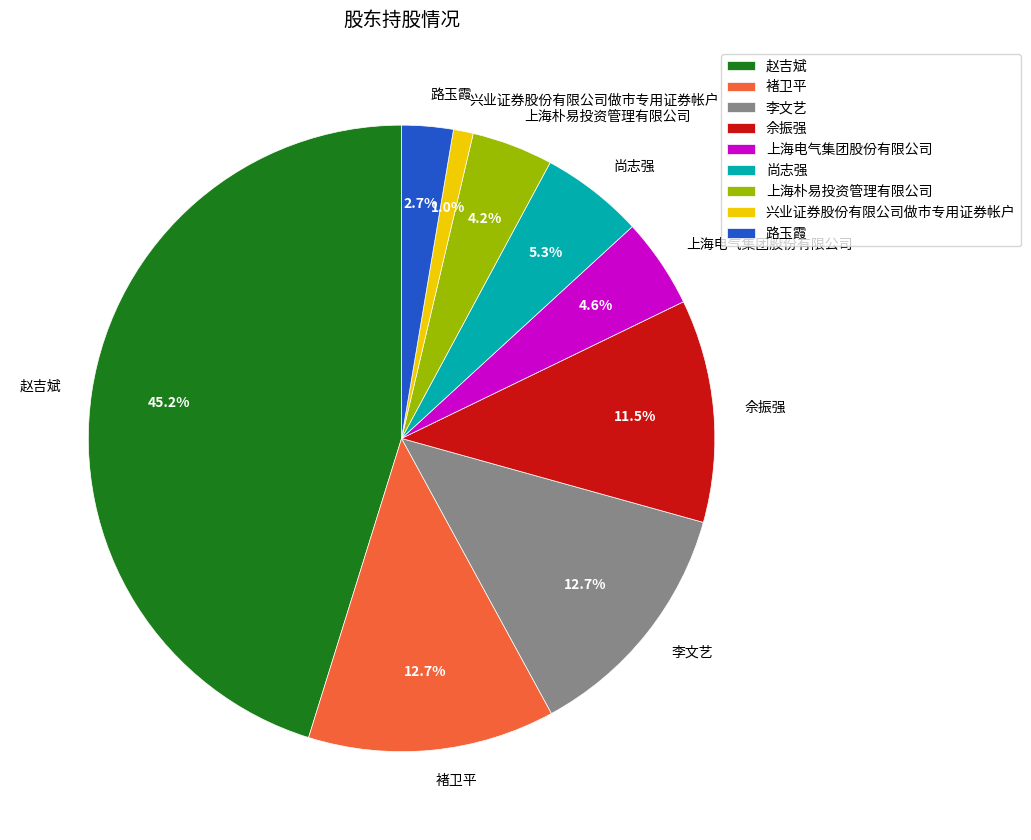

What percentage is NOT represented by 上海电气集团股份有限公司?

95.4%